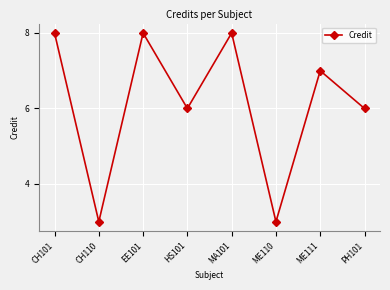

What is the sum of the values at EE101 and ME110?

11